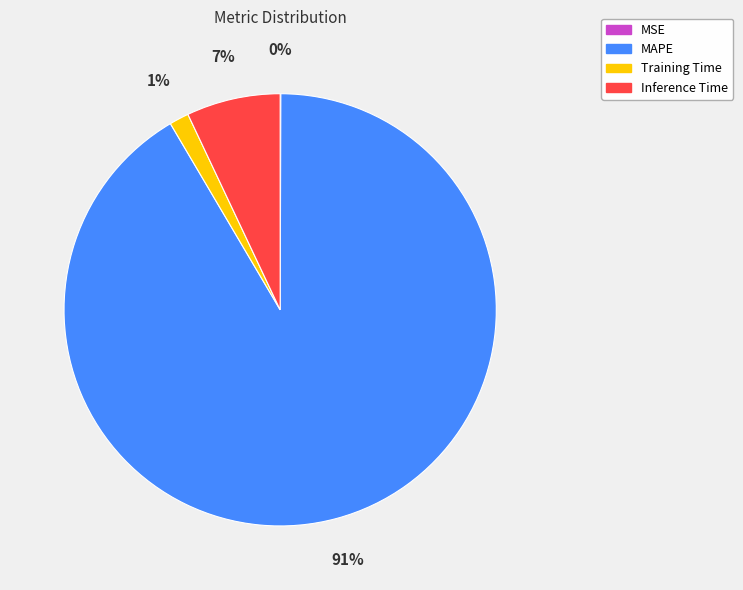

True or false: MAPE accounts for 80% of the total.

False